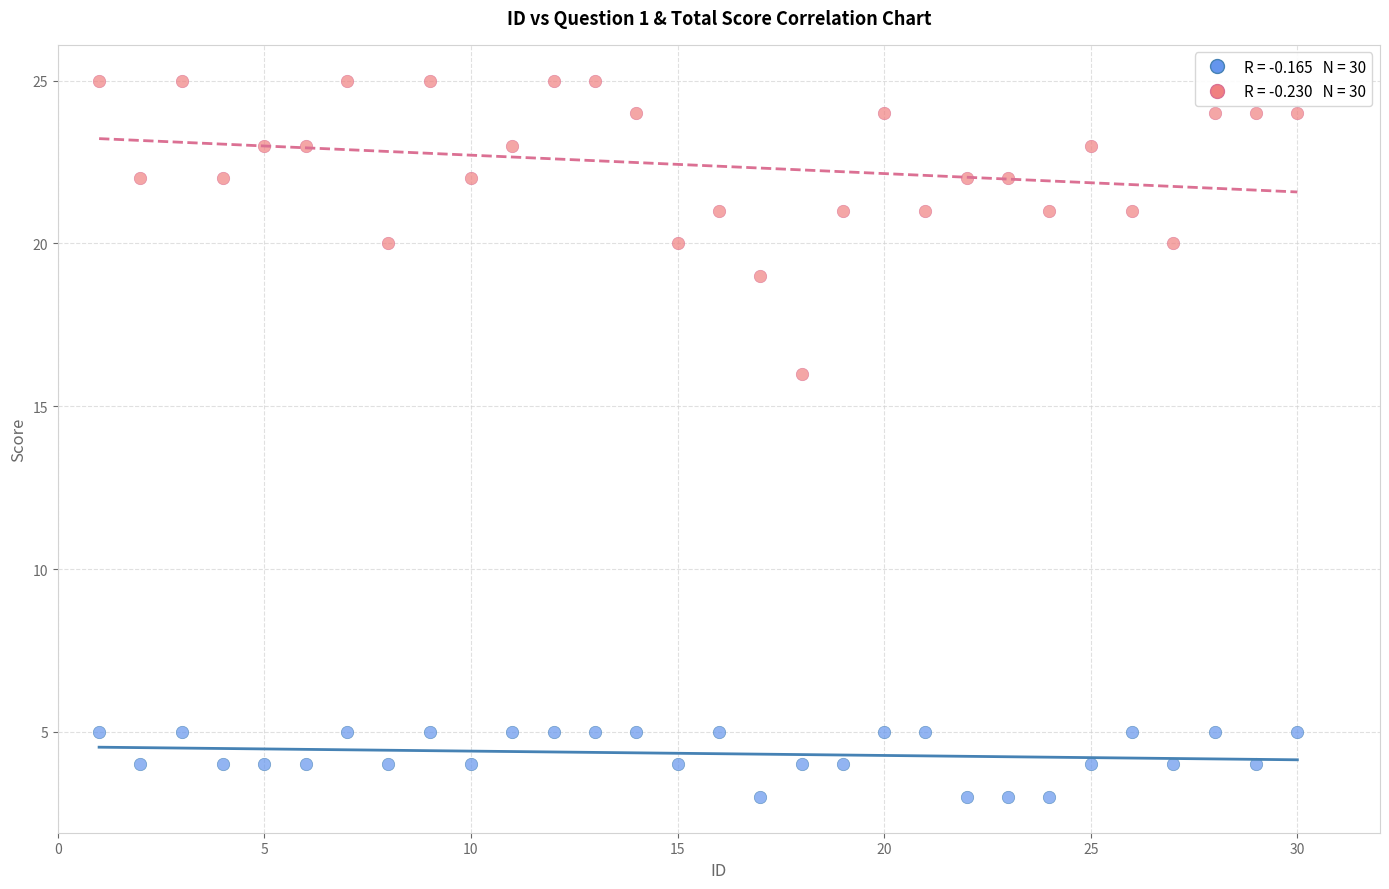

Across all series, what Y value is closest to 14?

16